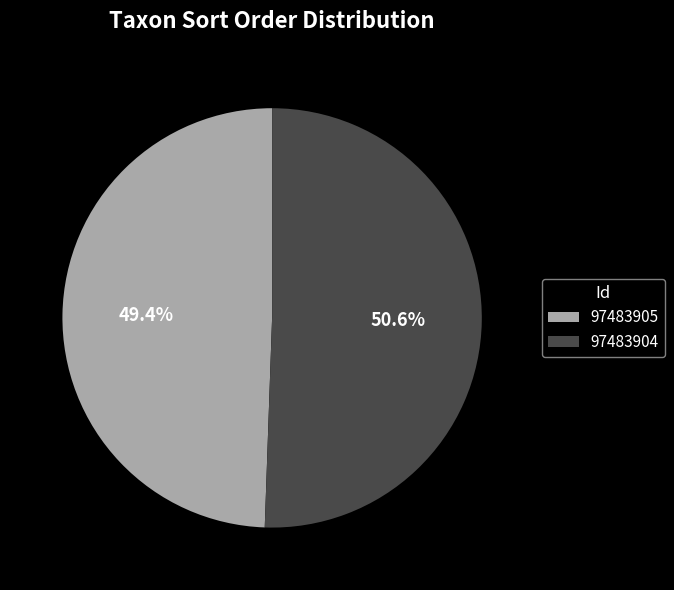

What is the majority slice?

97483904